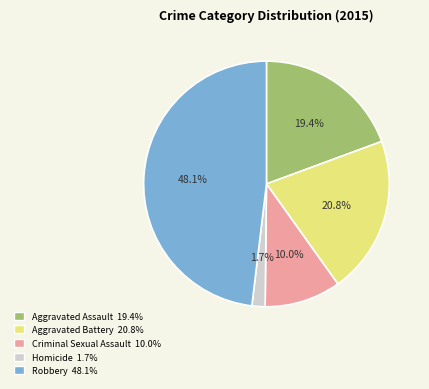

To the nearest percent, what percentage of the pie is Aggravated Battery?

21%